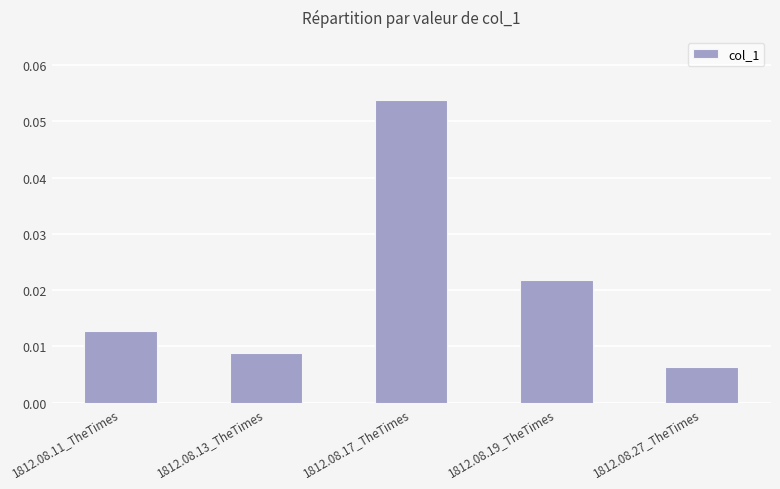

What position from the left is 1812.08.17_TheTimes?

3